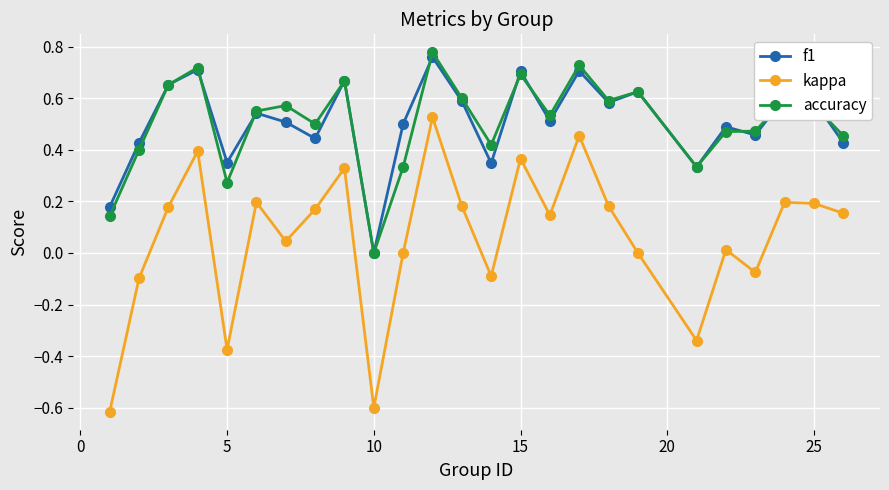

Which series has the largest range (max minus min)?

kappa